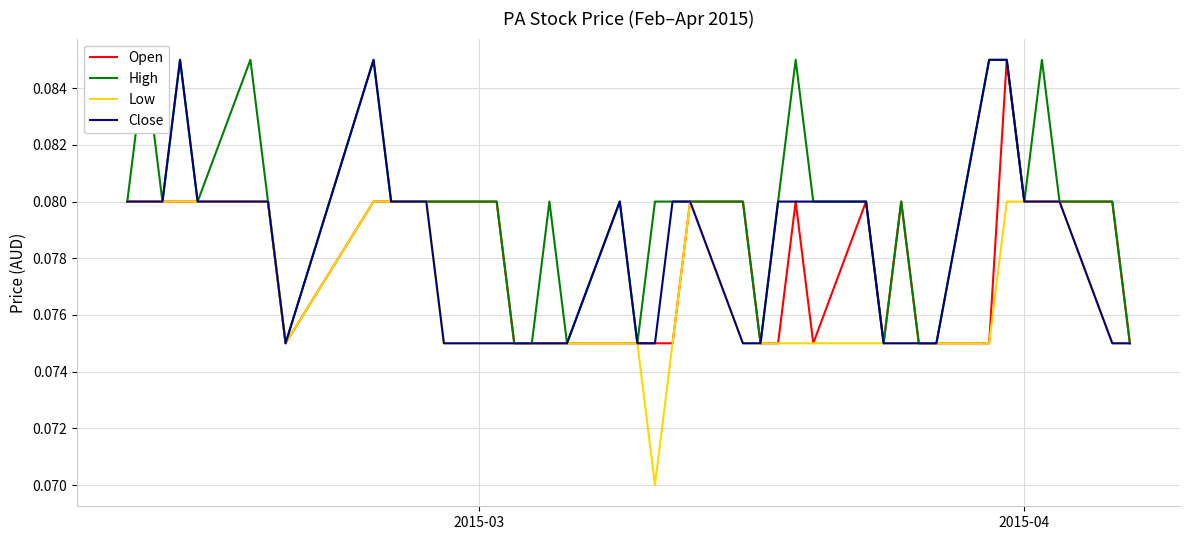

Count the number of data series in this chart.

4